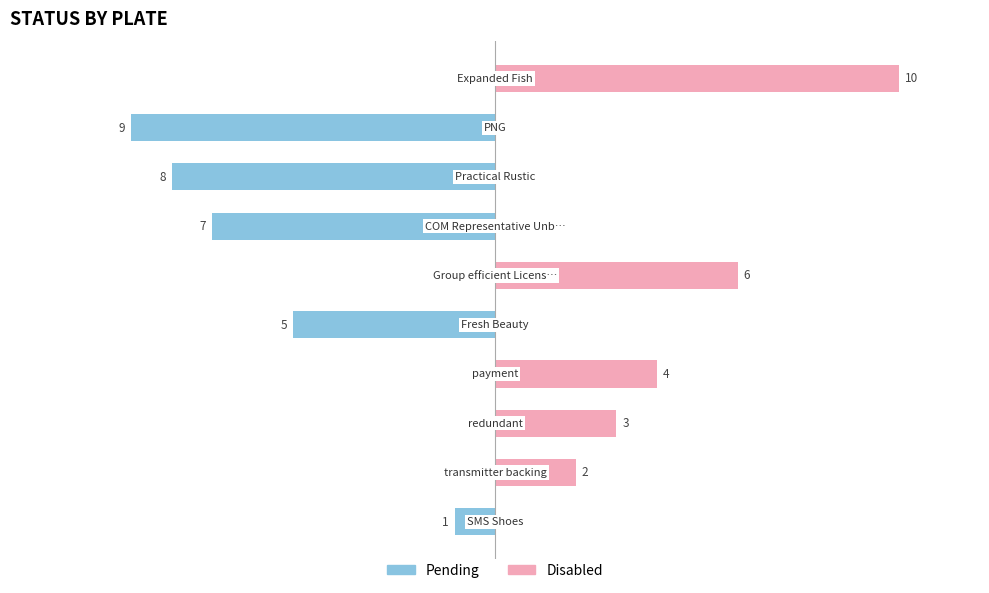

How many bars are there in each group?

2